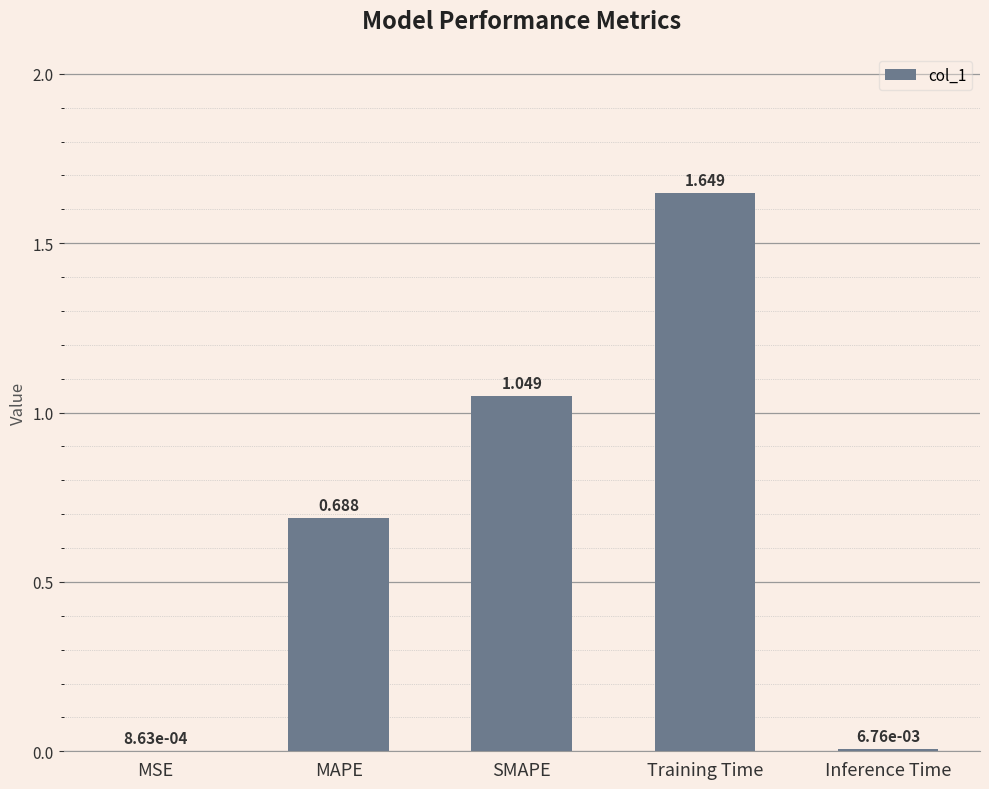

Are the bars horizontal?

No